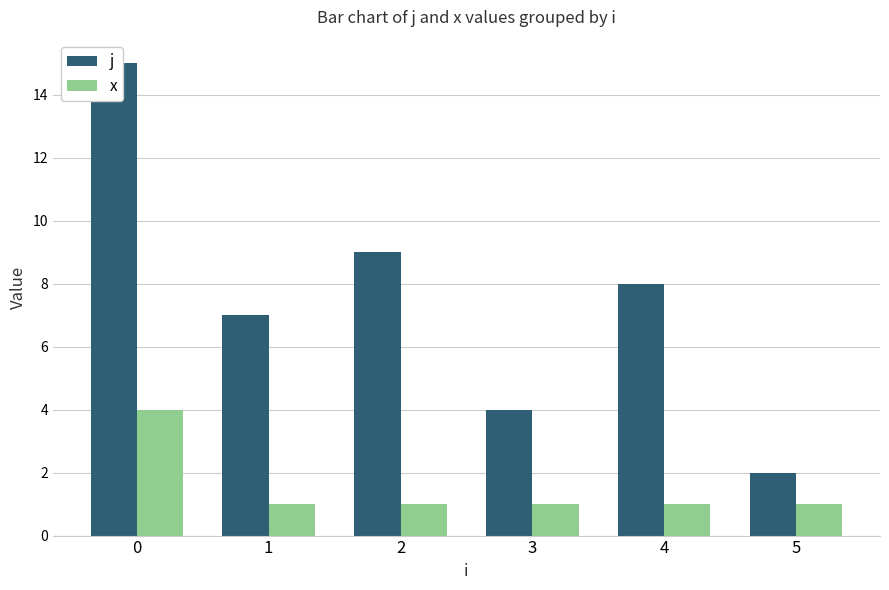

What is the value of the j bar at the 3rd from the left?

9